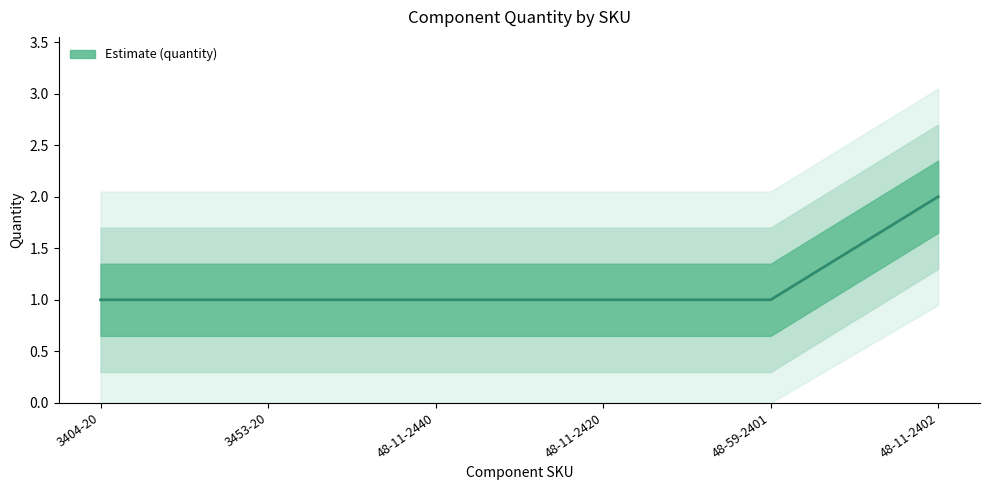

Reading left to right, transcribe all the data shown in this chart.

3404-20=1	3453-20=1	48-11-2440=1	48-11-2420=1	48-59-2401=1	48-11-2402=2